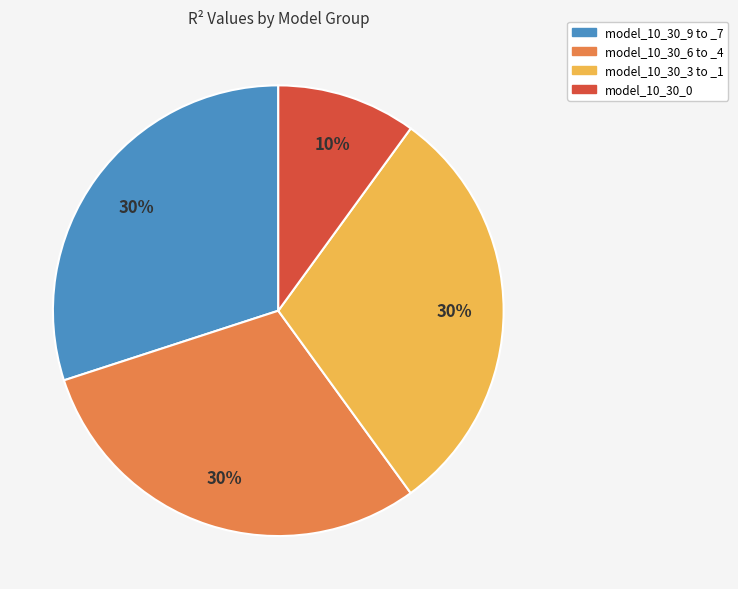

Is there any slice that represents more than half of the pie?

No